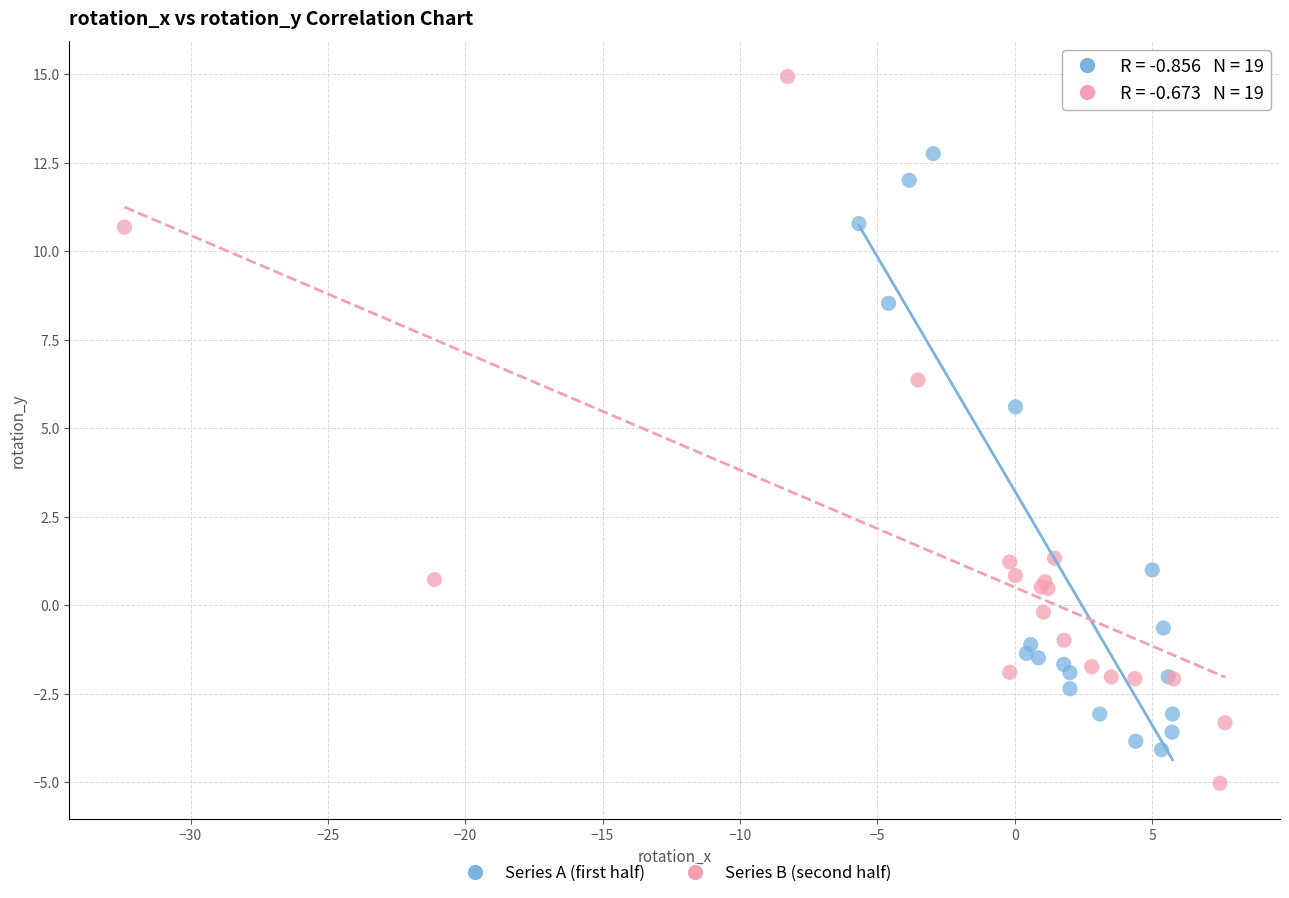

Which series contains the lowest Y value?

Series B (second half)